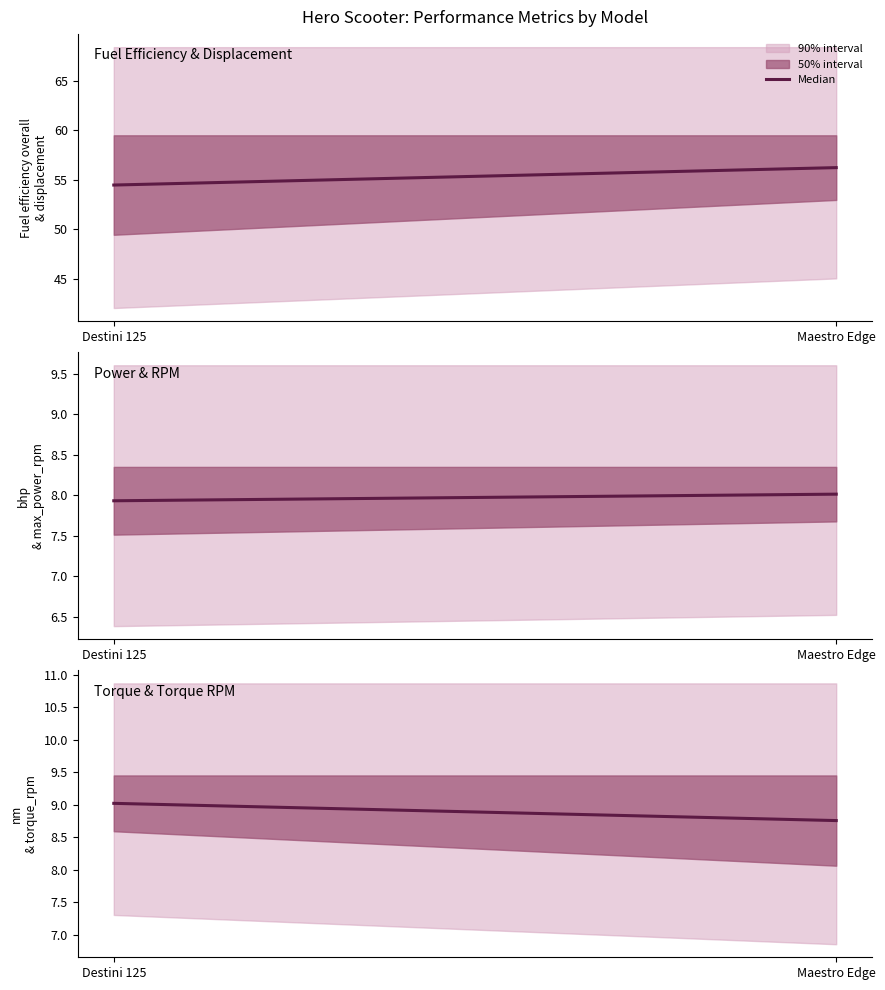

What is the change in value from Destini 125 to Maestro Edge?

-0.3